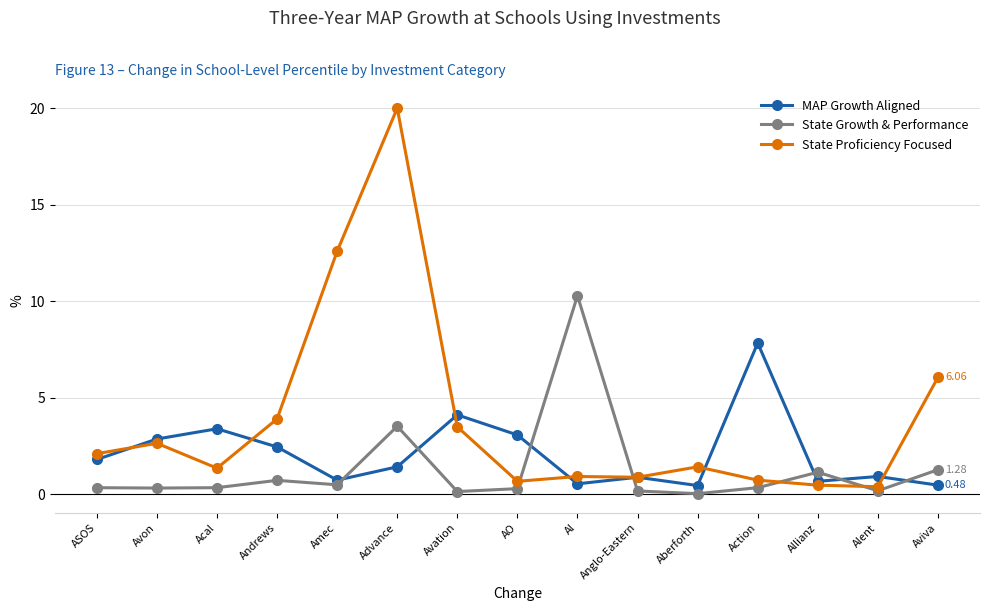

What is the highest value of the MAP Growth Aligned series?

7.8